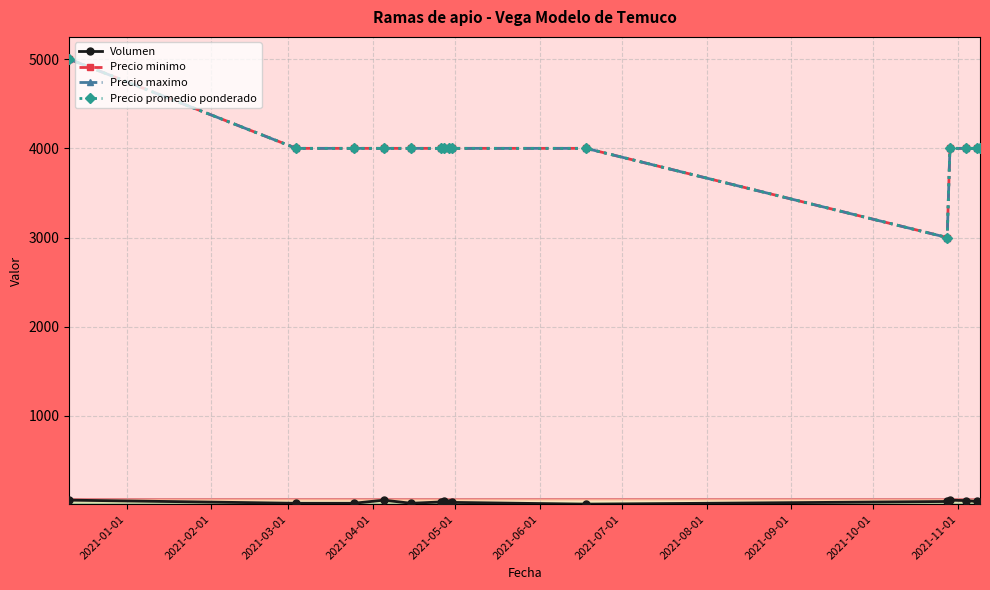

Is this an area chart (filled region under the line)?

No